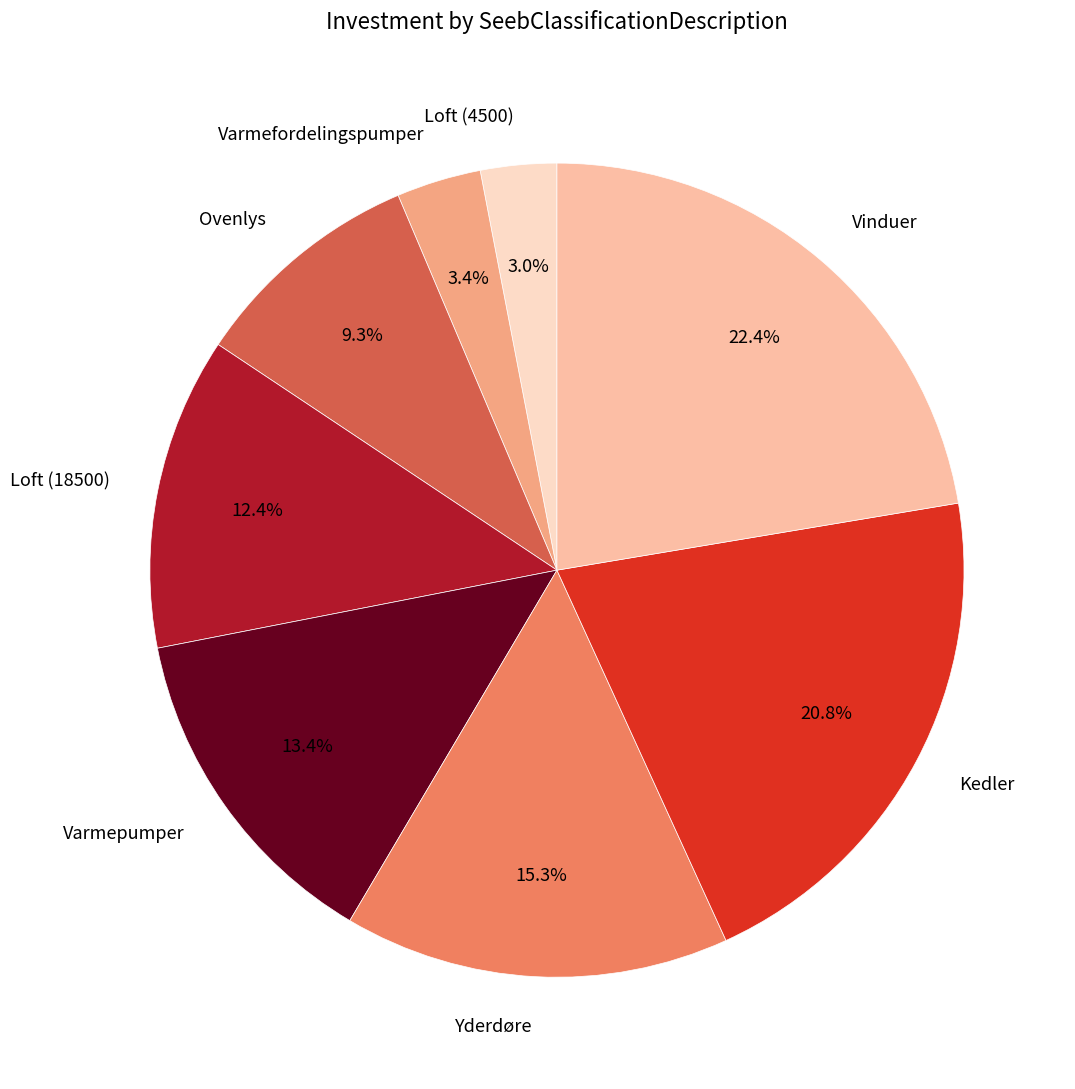

To the nearest percent, what is the difference between the largest and smallest slice percentages?

19%